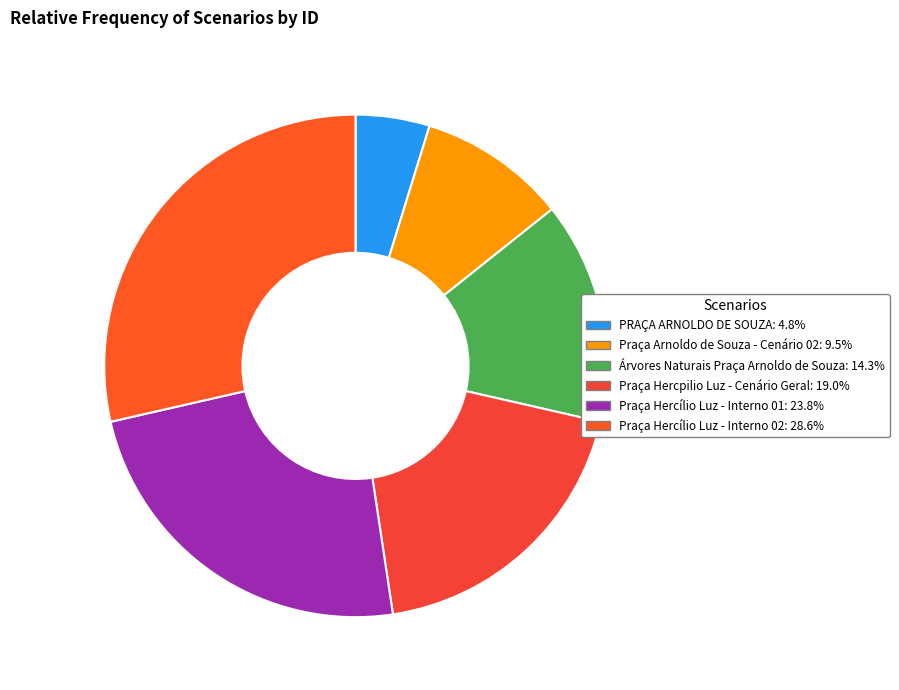

What is the total percentage of Árvores Naturais Praça Arnoldo de Souza and Praça Hercpilio Luz - Cenário Geral?

33.3%